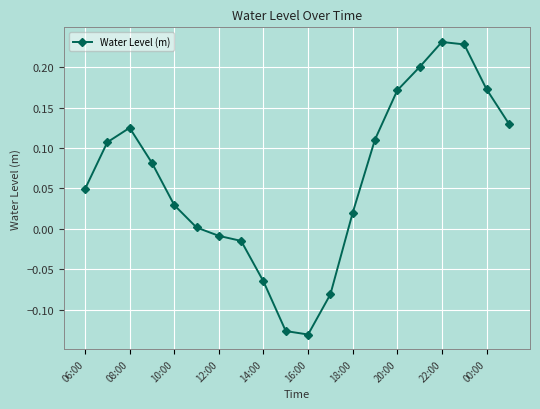

What is the sum of all values?

1.2